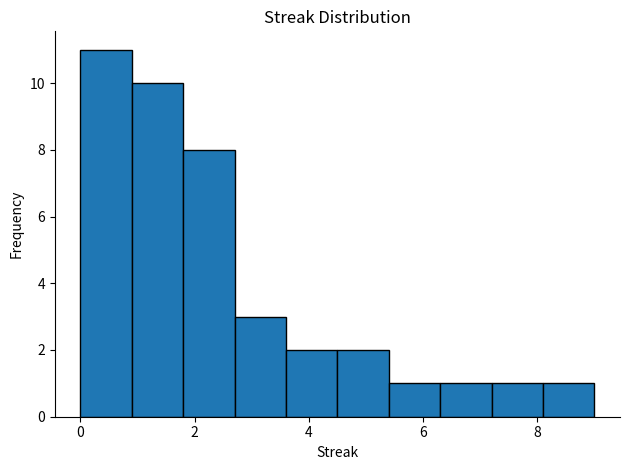

What is the height of the bar covering 7.2 to 8.1 on the x-axis? Neither the bar edges nor the heights are printed on the chart, so give them approximately, as read against the axes.

1